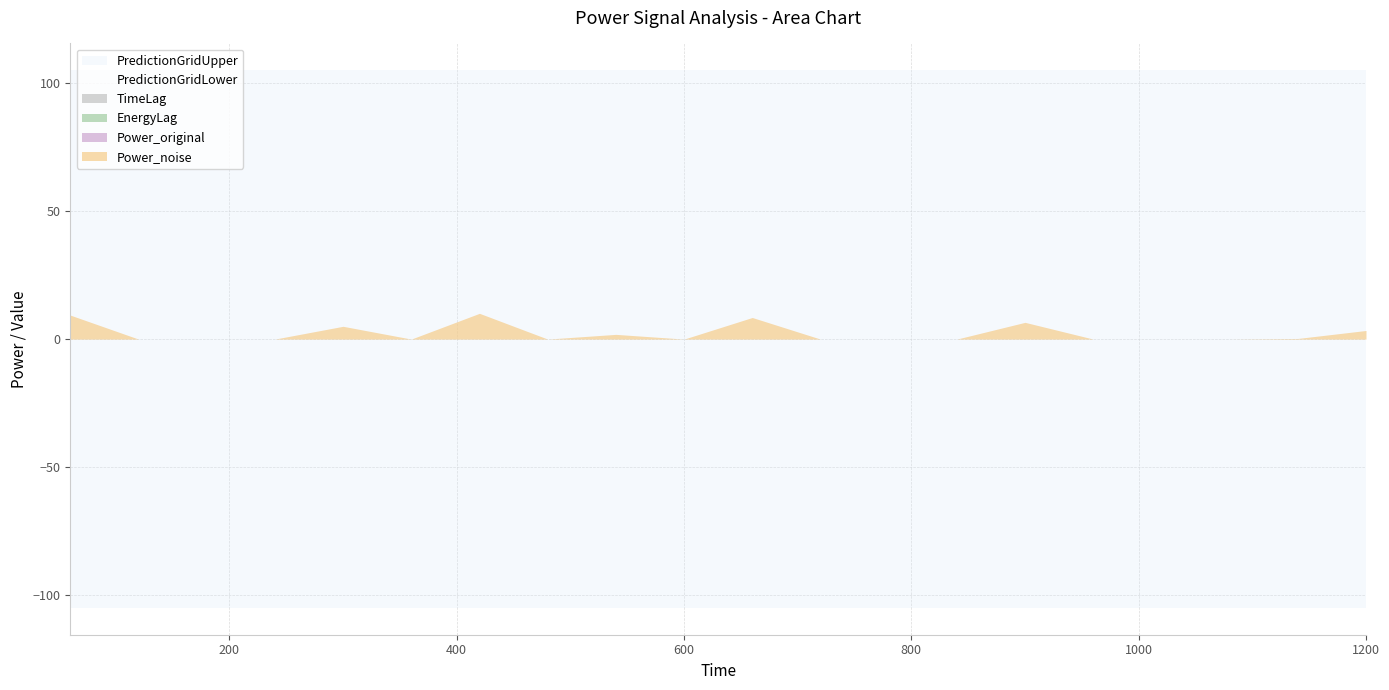

Rank the series by their maximum value, from highest to lowest.

PredictionGridUpper, Power_noise, Power_original, EnergyLag, TimeLag, PredictionGridLower